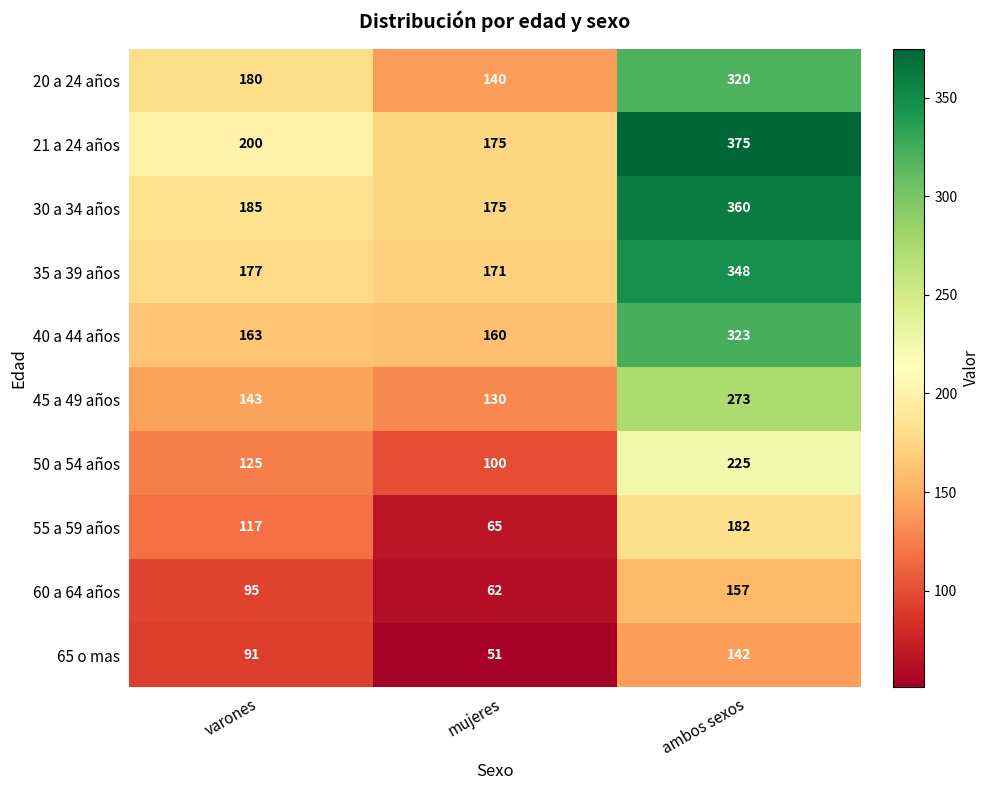

What is the sum of the 35 a 39 años values at varones and ambos sexos?

525